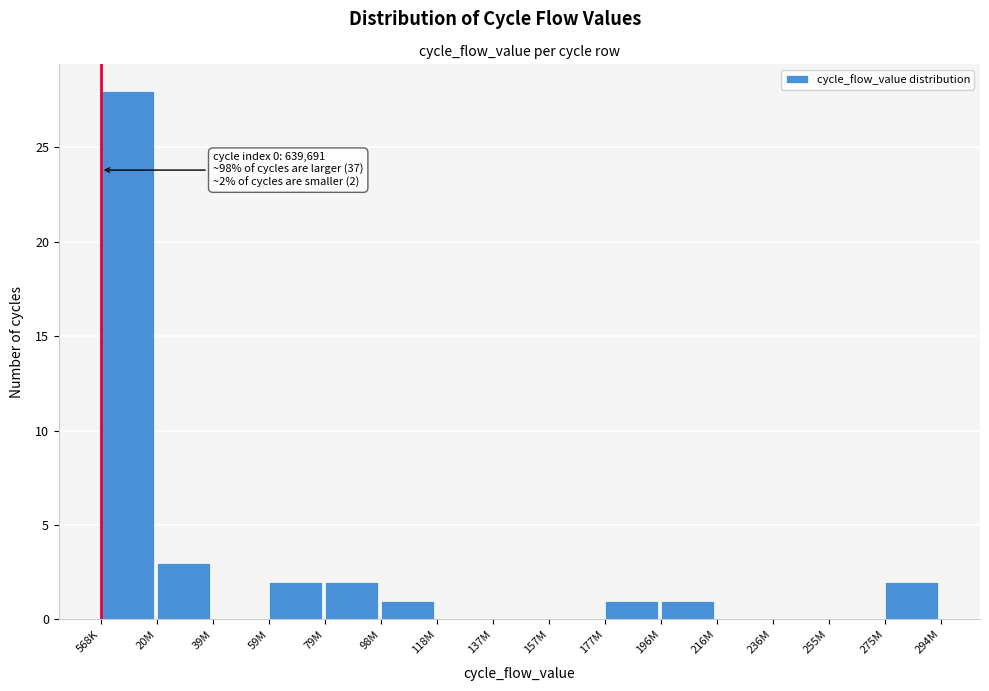

Reading left to right, what are all the values shown in this chart?

568K=28	20M=3	39M=0	59M=2	79M=2	98M=1	118M=0	137M=0	157M=0	177M=1	196M=1	216M=0	236M=0	255M=0	275M=2